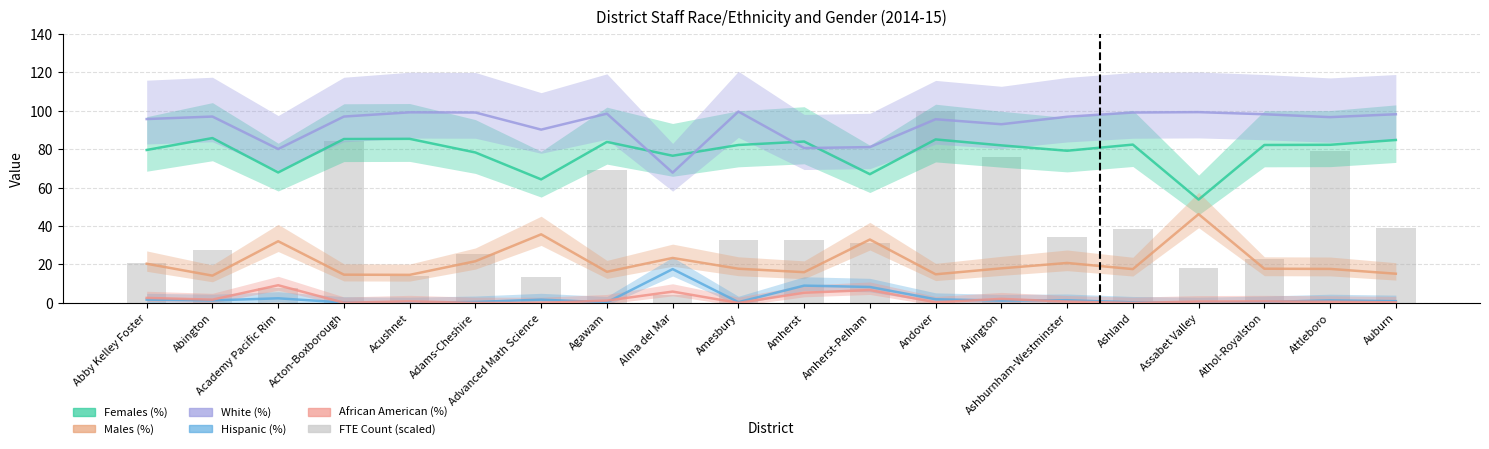

What is the sum of all White (%) values?

1862.9